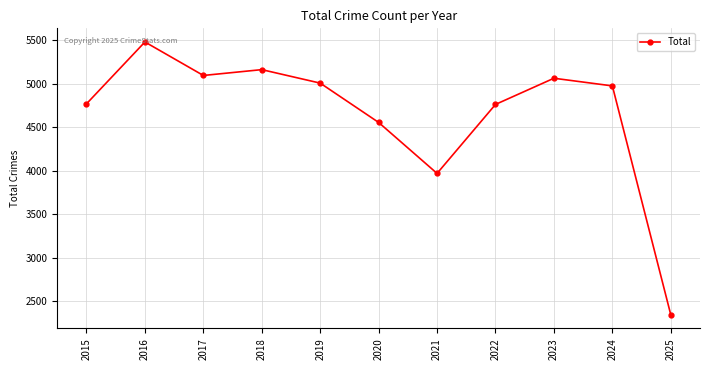

Is it true that the value at 2020 is 4556?

True